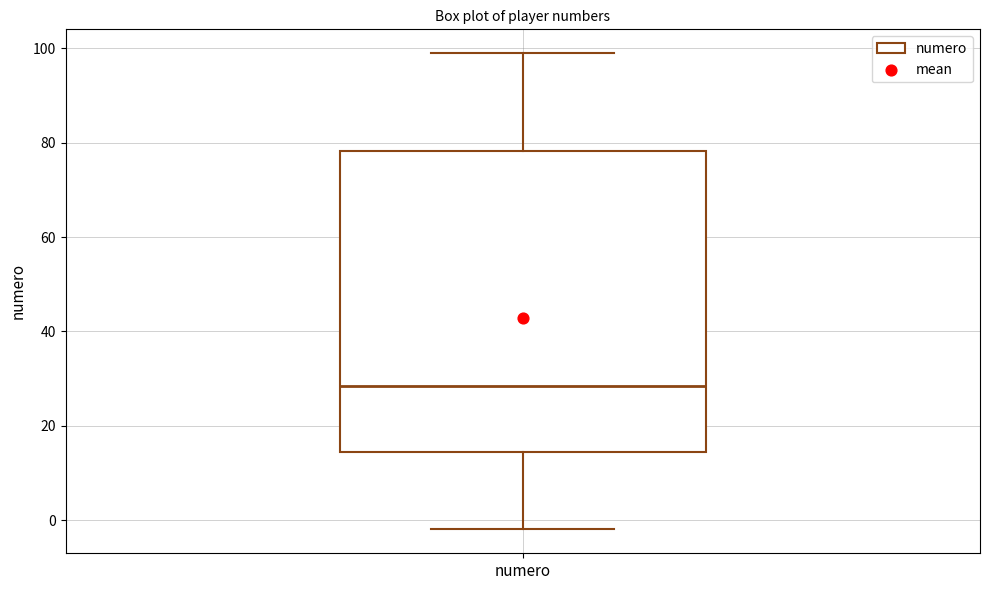

Where is the lower edge of the box for numero on the y-axis? The values are not printed on the chart, so give them approximately, as read against the axis.

14